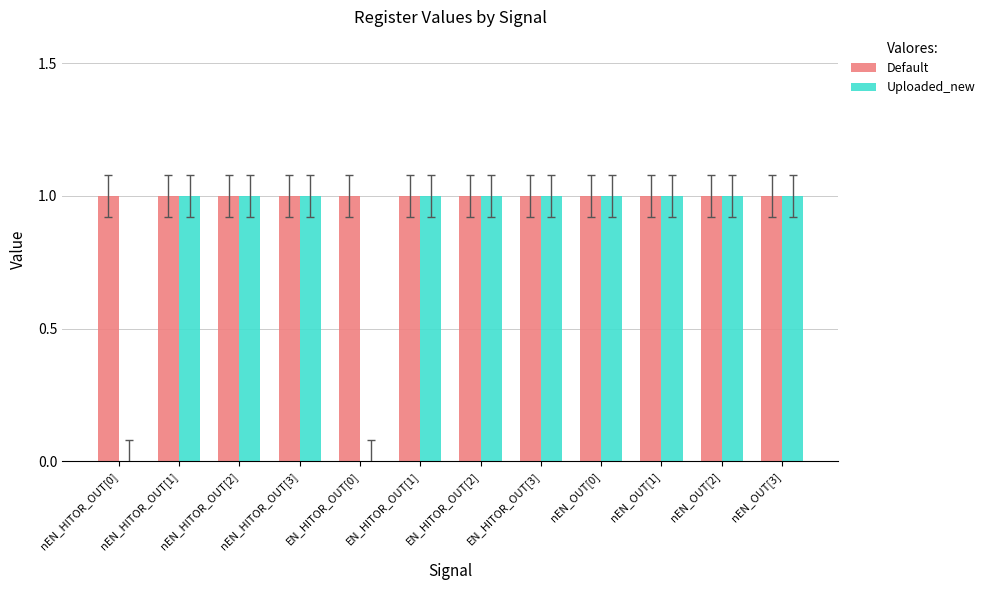

The value of Uploaded_new at EN_HITOR_OUT[3] is 1. True or false?

True